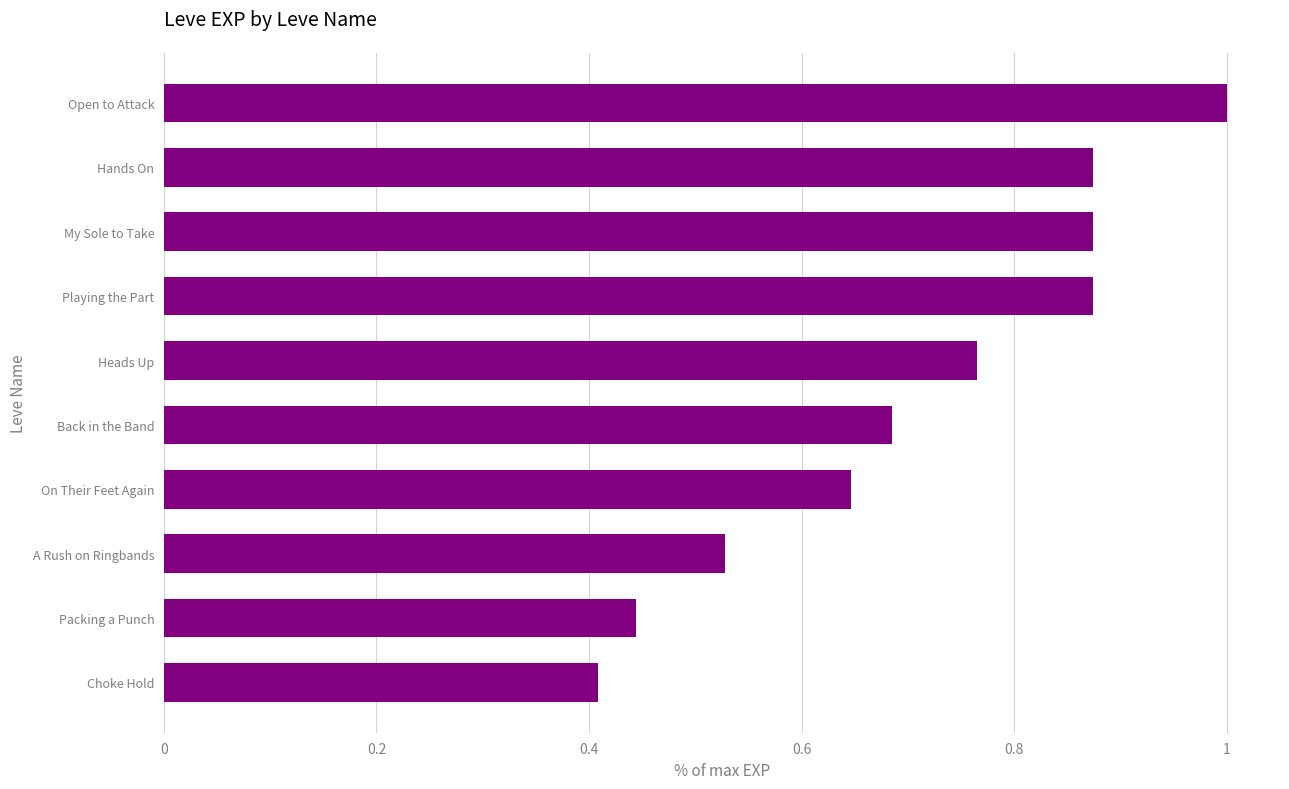

What is the sum of all values?

7.1